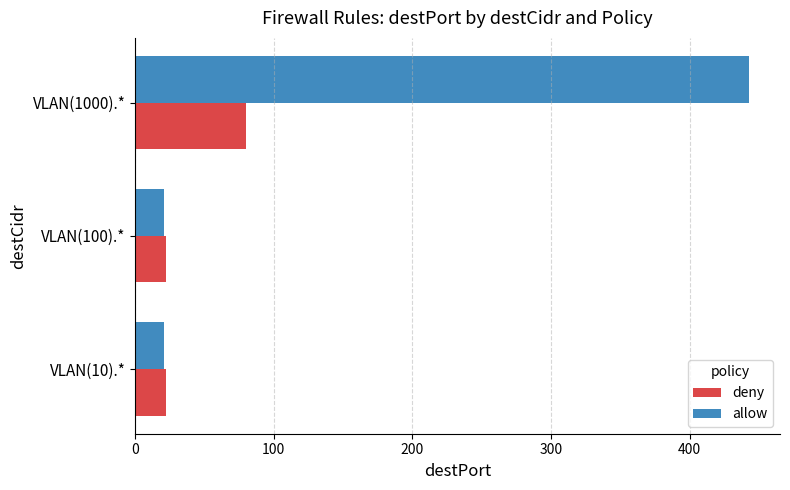

The value of deny at VLAN(1000).* is 26. True or false?

False